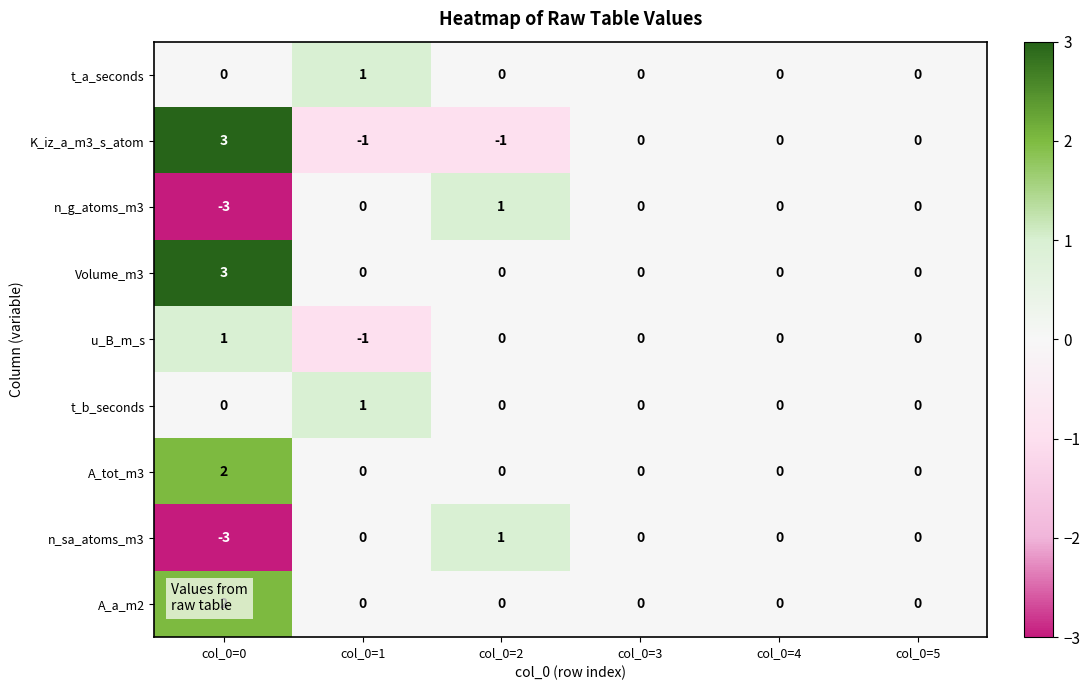

At which category is the sum across all series the highest?

col_0=0